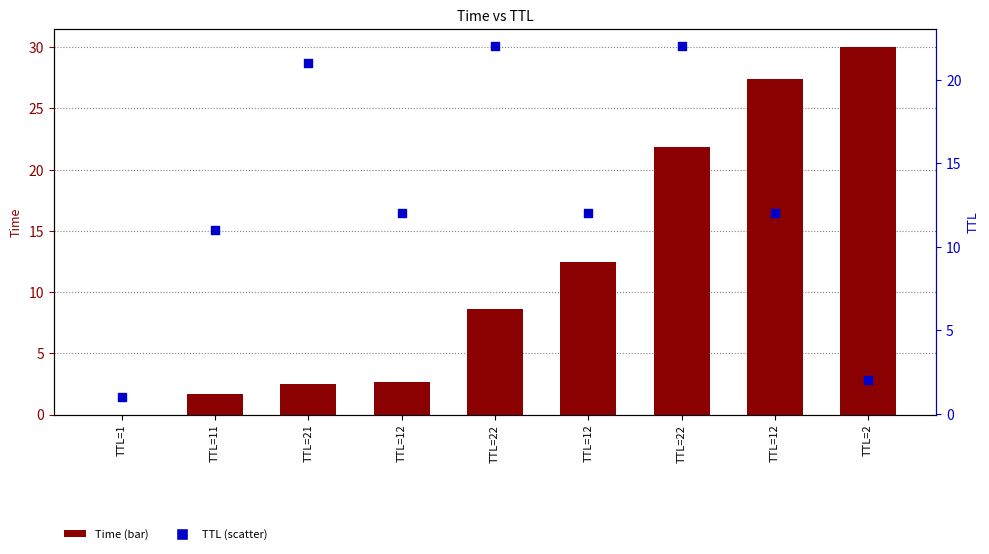

Which series has the largest Y range (max minus min)?

Time